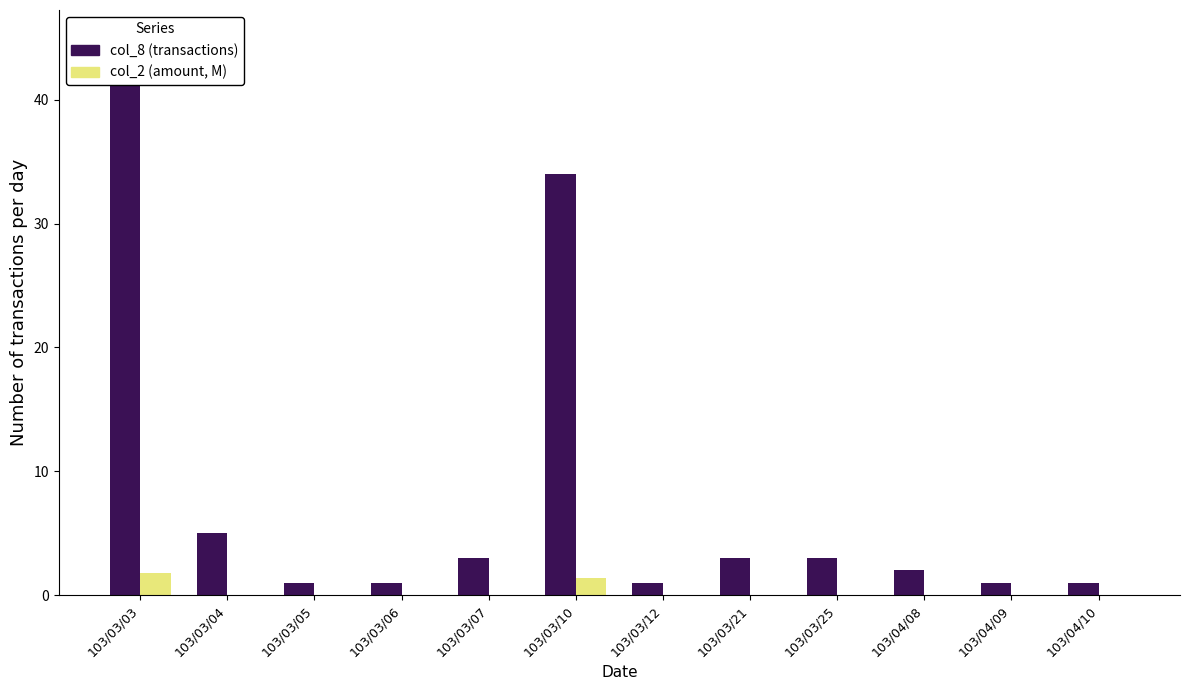

Which has a higher value, 103/03/10 or 103/03/21?

103/03/10